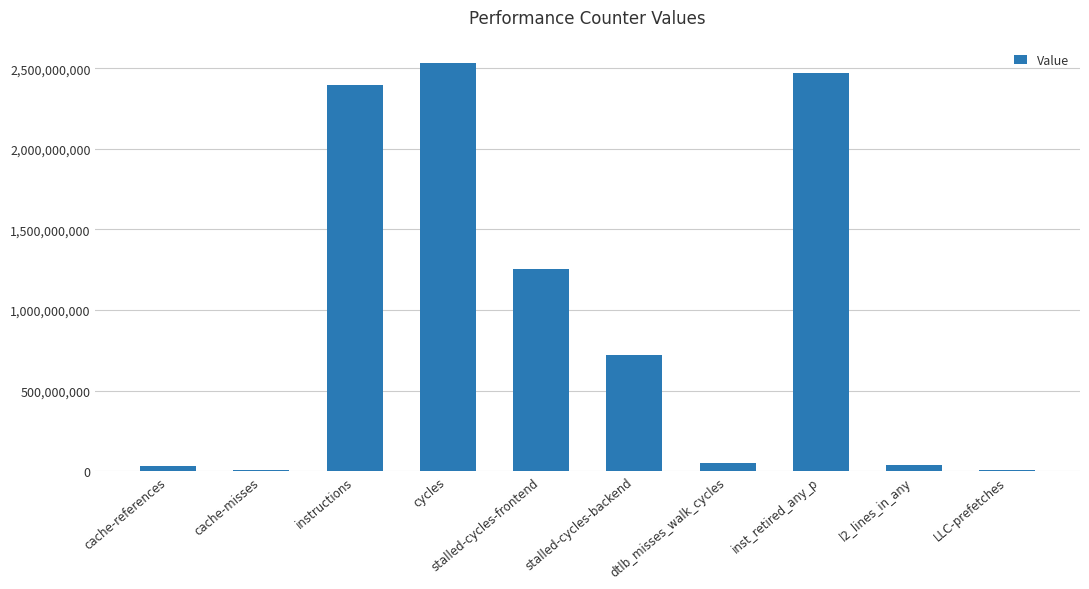

What is the change in value from instructions to stalled-cycles-backend?

-1674527481